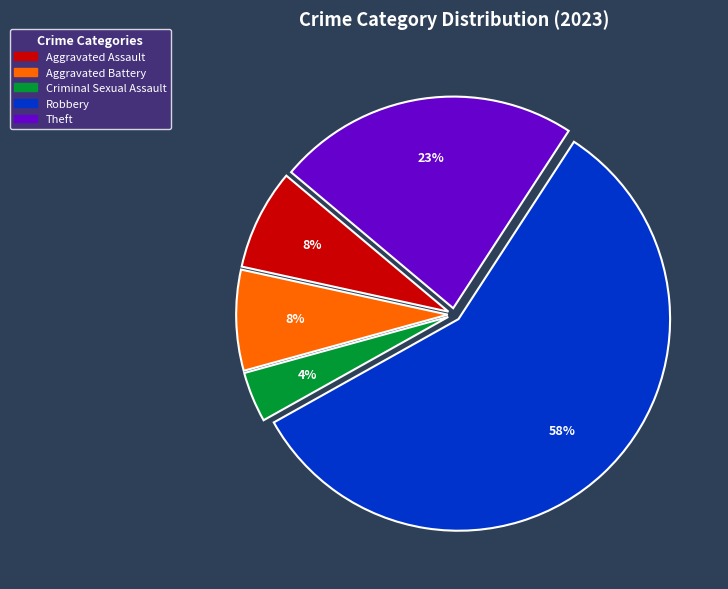

Which category accounts for the majority?

Robbery